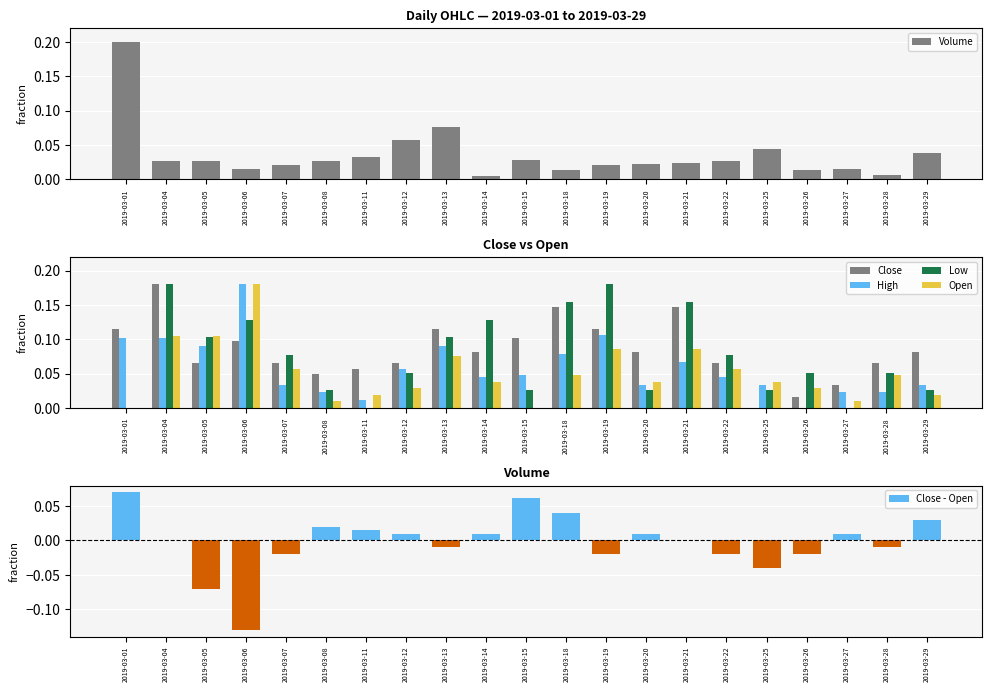

What are all the series names shown in the legend?

Volume, Close, High, Low, Open, Close - Open